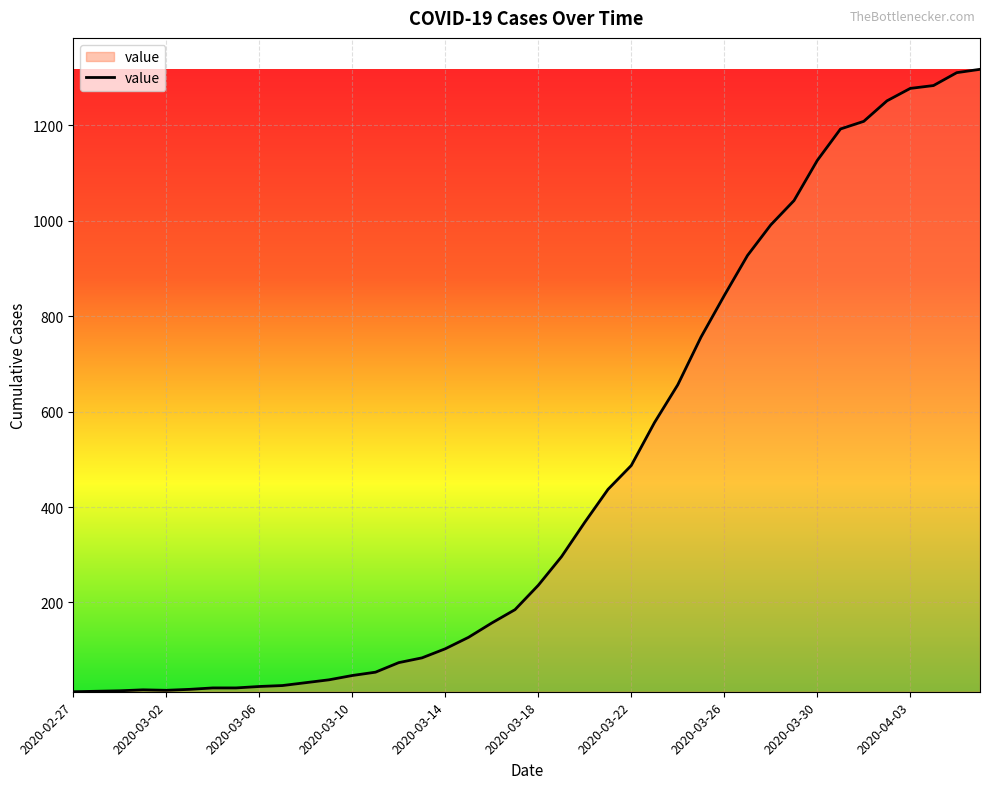

What is the maximum value shown in the chart?

1317